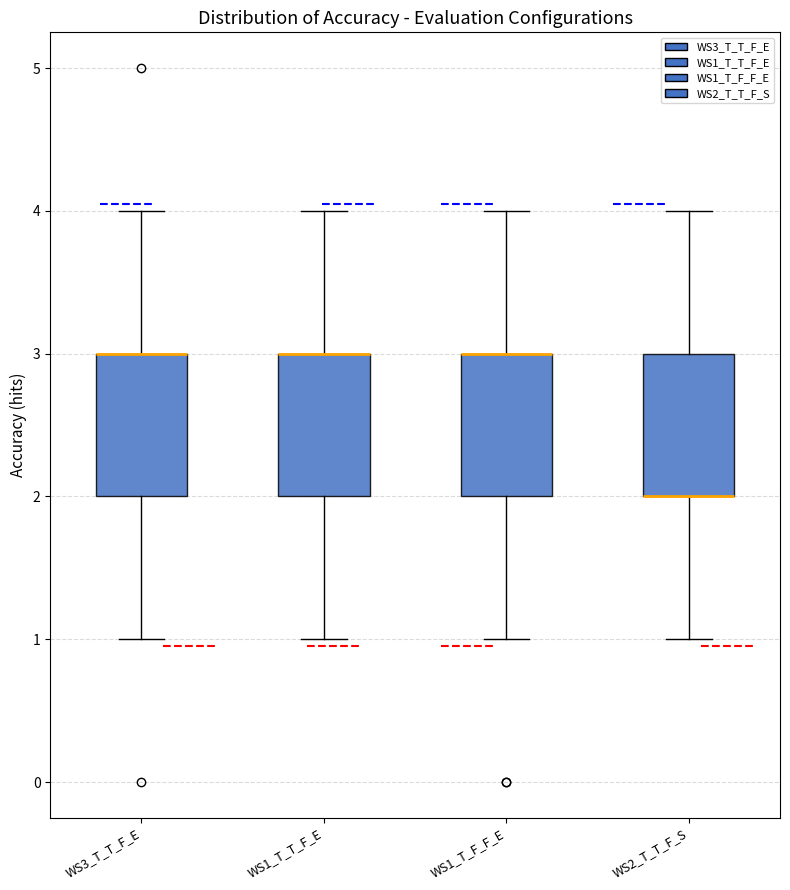

Reading left to right, read every box against the y-axis: the position of its median line, the range the box covers, and the ends of its whiskers. The values are not printed on the chart, so give them approximately, as read against the axis.

WS3_T_T_F_E: median 3 (drawn on the box's upper edge), box 2 to 3, whiskers 1 to 4
WS1_T_T_F_E: median 3 (drawn on the box's upper edge), box 2 to 3, whiskers 1 to 4
WS1_T_F_F_E: median 3 (drawn on the box's upper edge), box 2 to 3, whiskers 1 to 4
WS2_T_T_F_S: median 2 (drawn on the box's lower edge), box 2 to 3, whiskers 1 to 4